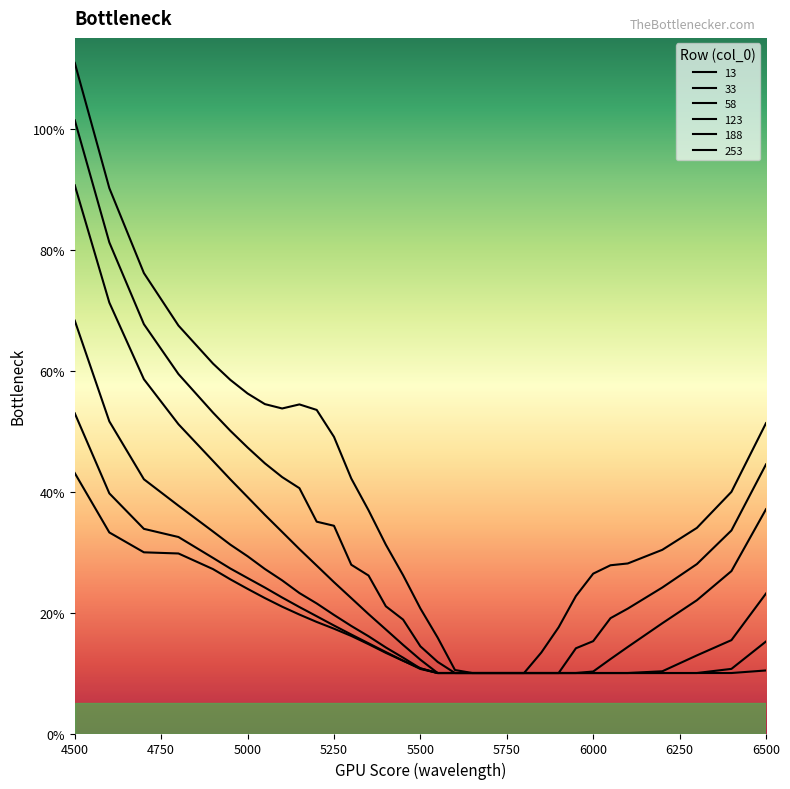

Is this an area chart (filled region under the line)?

No